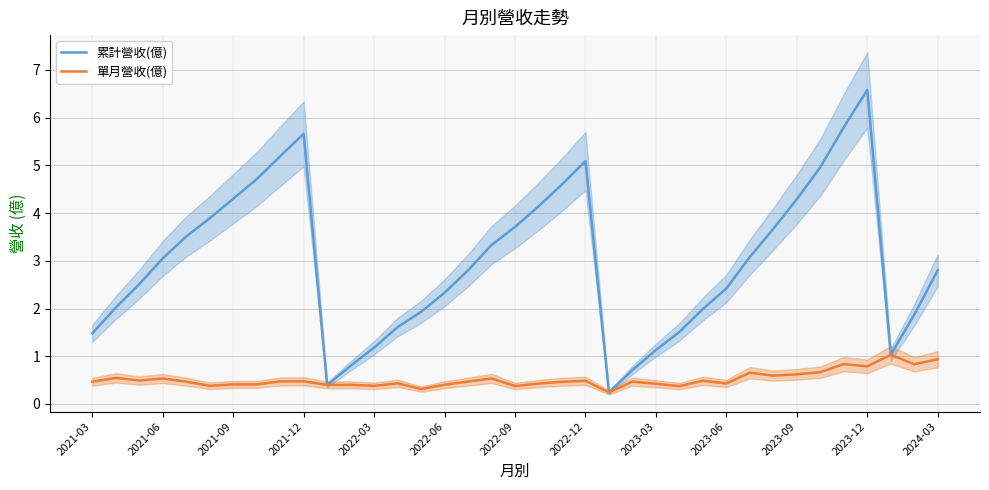

Is this an area chart (filled region under the line)?

No